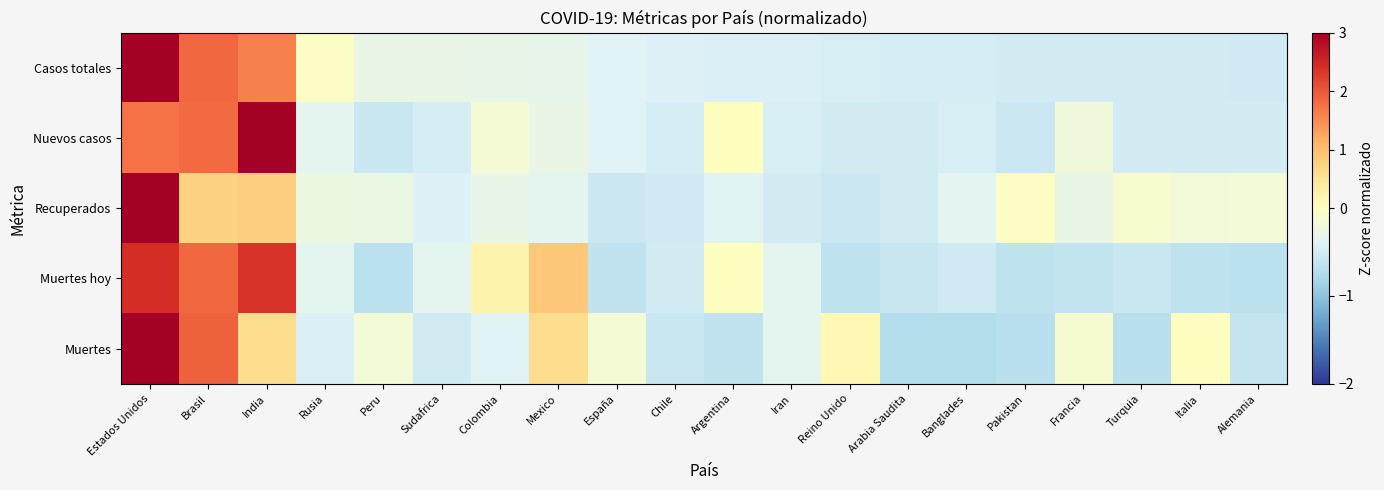

What is the maximum value shown in the chart?

4.1